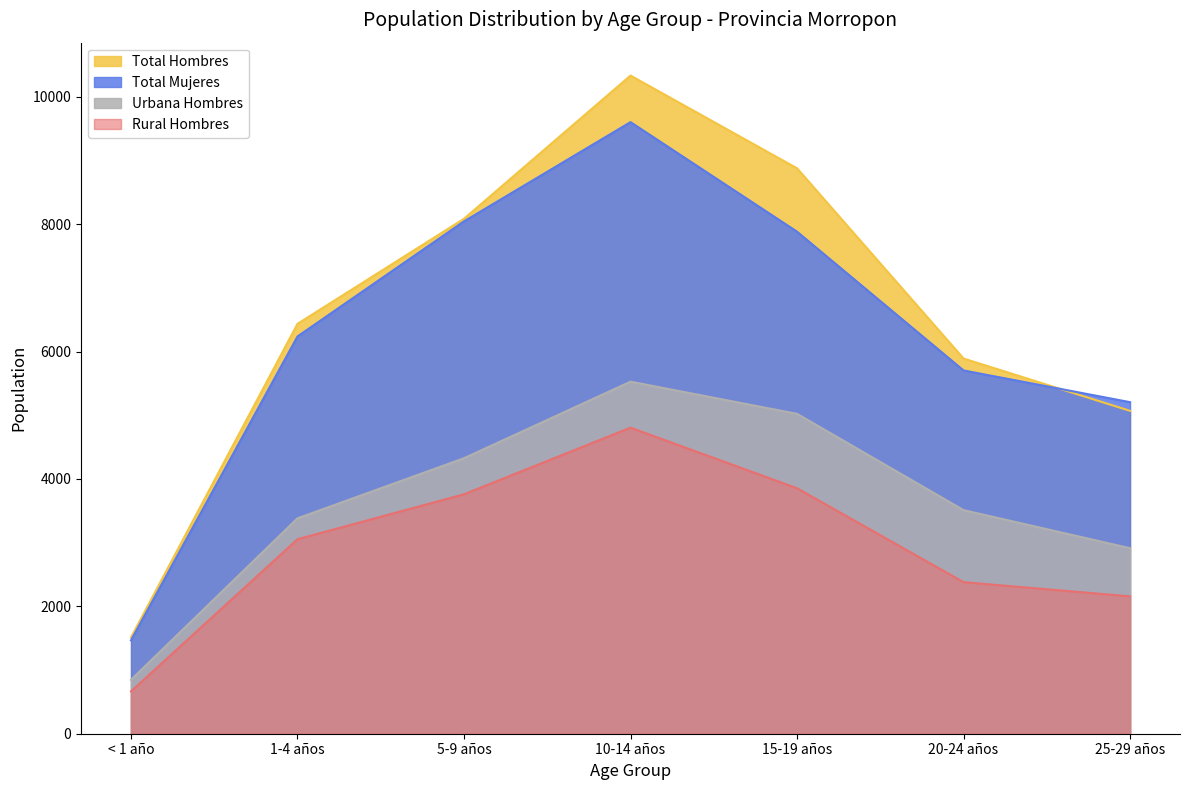

What is the minimum value shown in the chart?

665